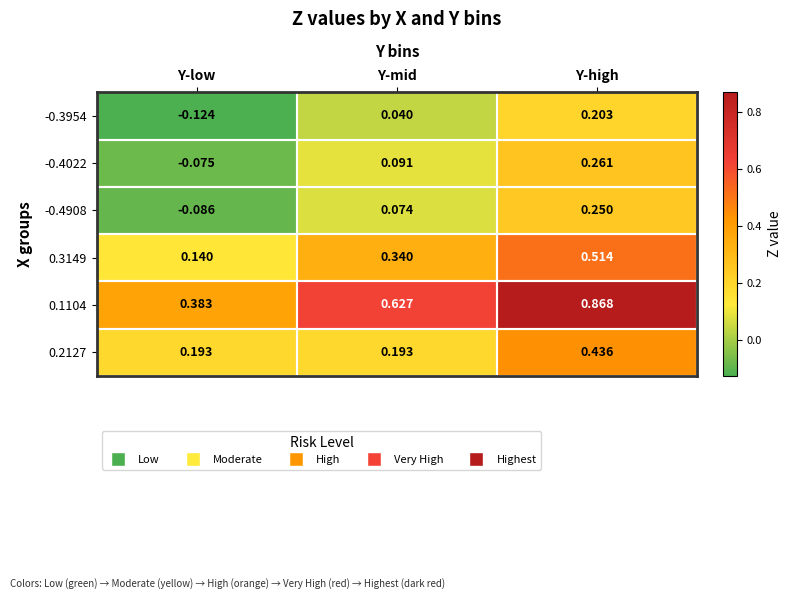

Which category has the highest value across all series?

Y-high